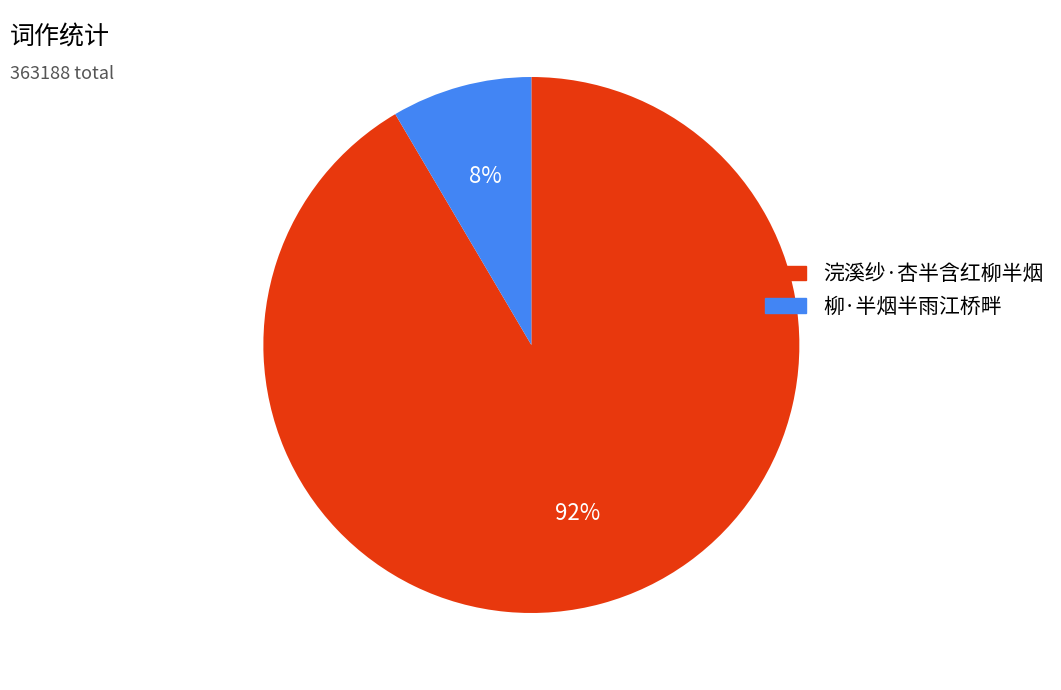

What percentage is the 浣溪纱·杏半含红柳半烟 slice, to the nearest percent?

92%